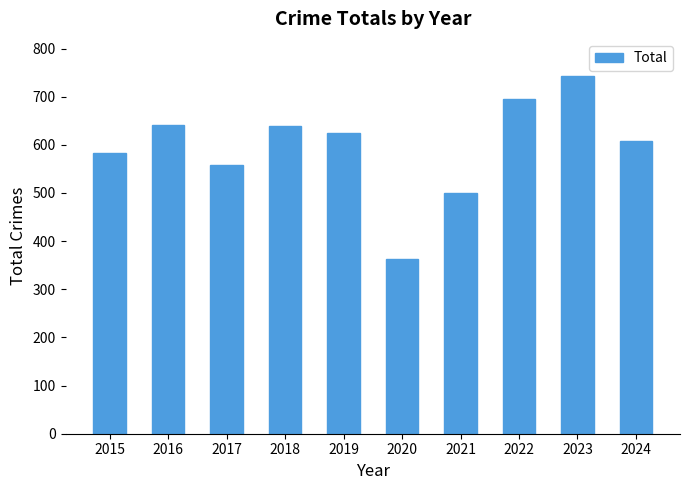

What is the sum of the values at 2019 and 2024?

1232